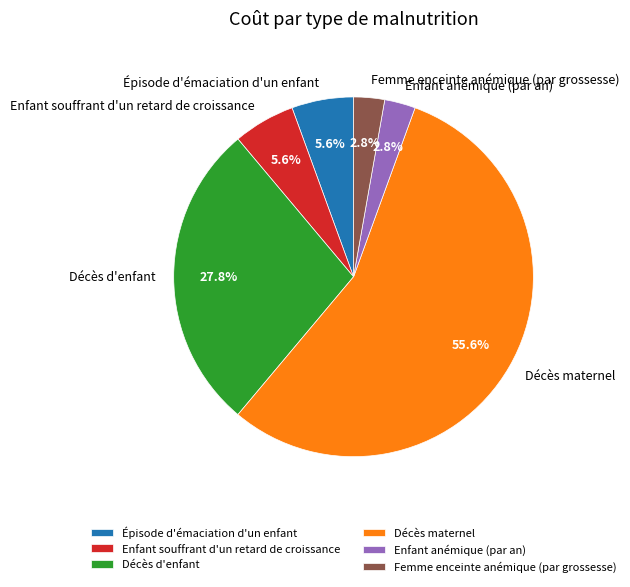

Which category accounts for the majority?

Décès maternel